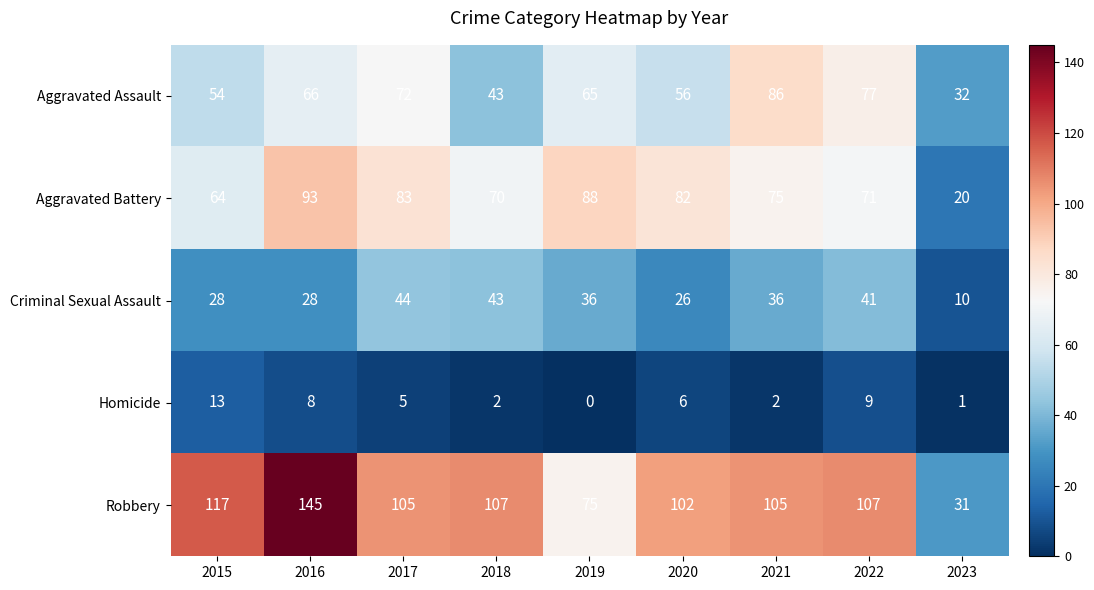

Which label corresponds to the smallest value in the chart?

2019